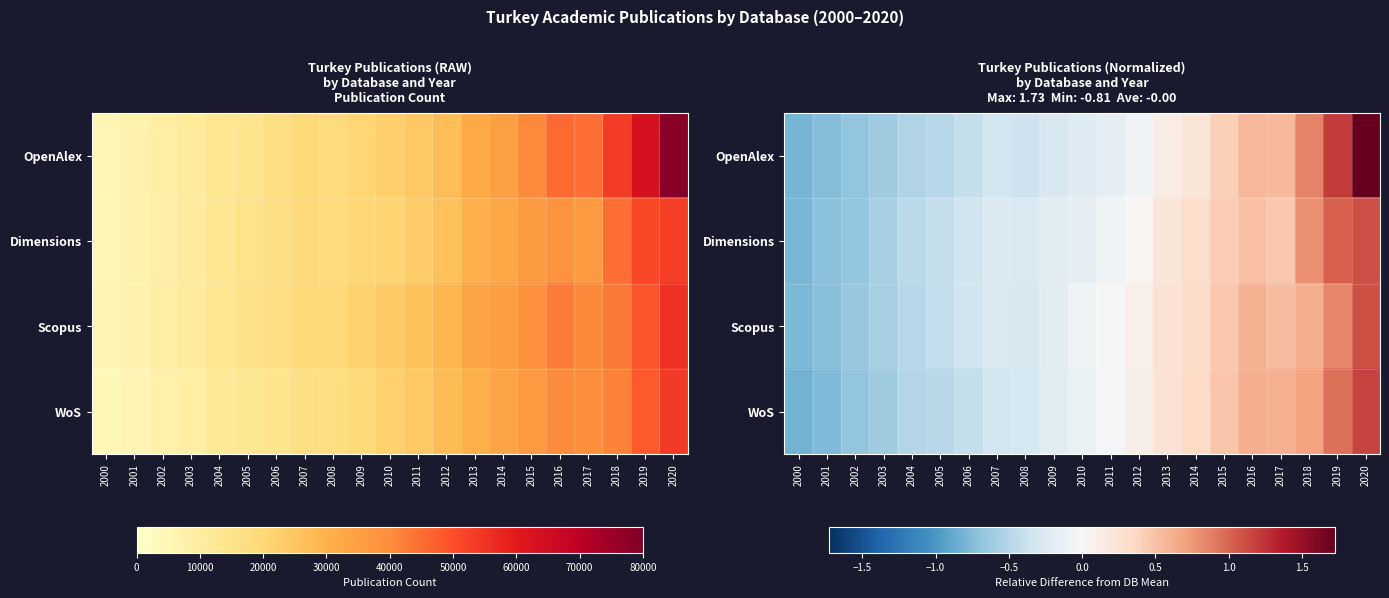

Is the value of Scopus at 2014 greater than the value of Dimensions at 2002?

Yes